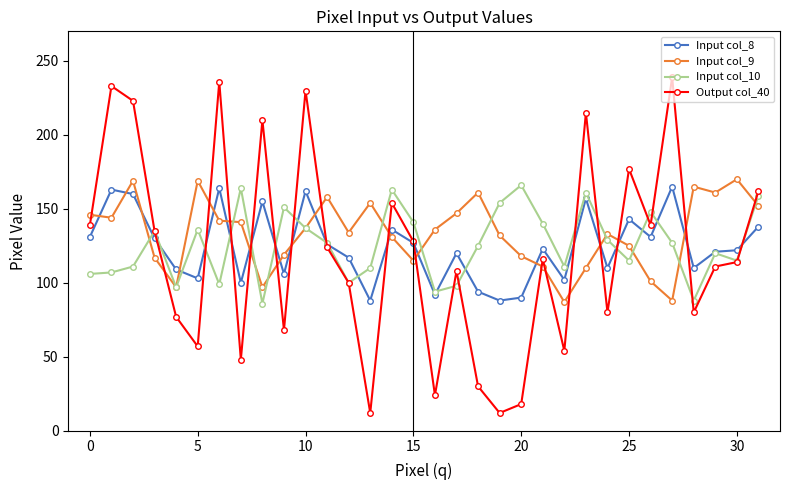

Which series has the largest range (max minus min)?

Output col_40